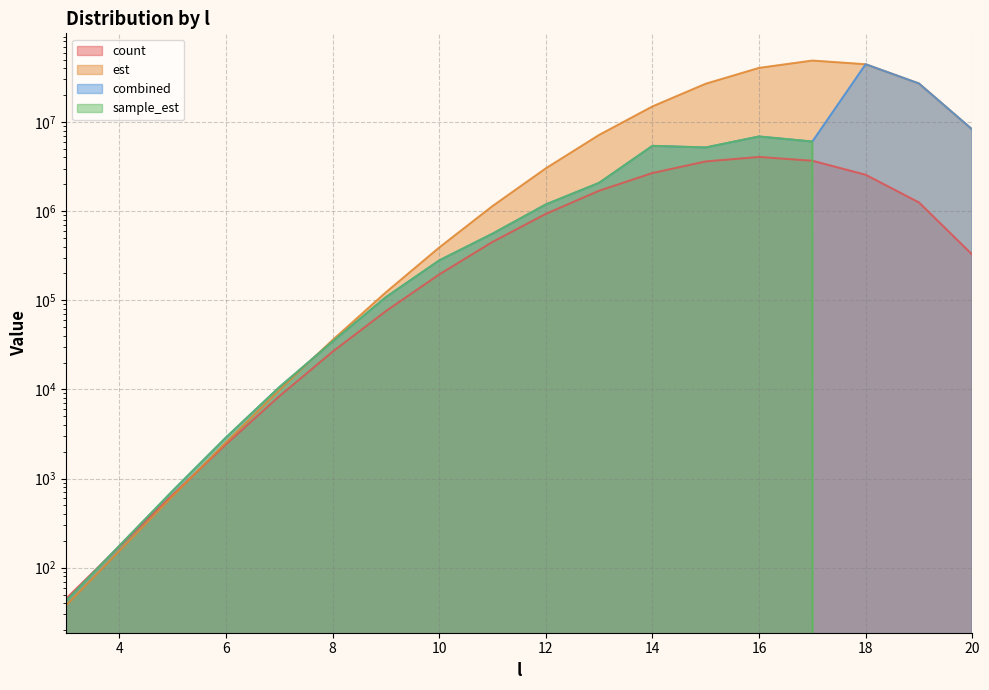

At which category does sample_est reach its first local valley?

15